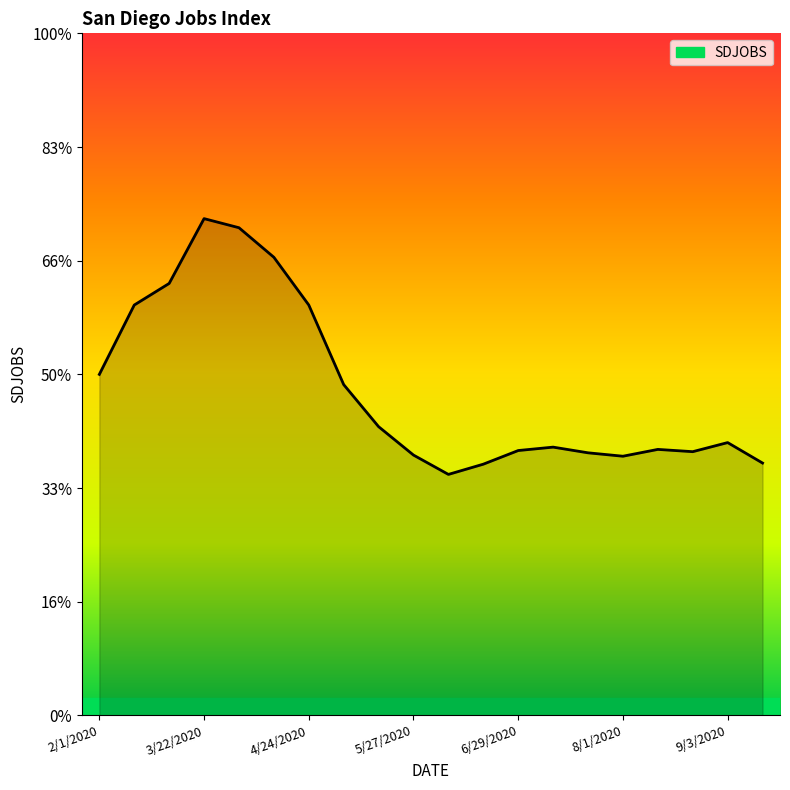

Does the chart display data point markers on the line(s)?

No